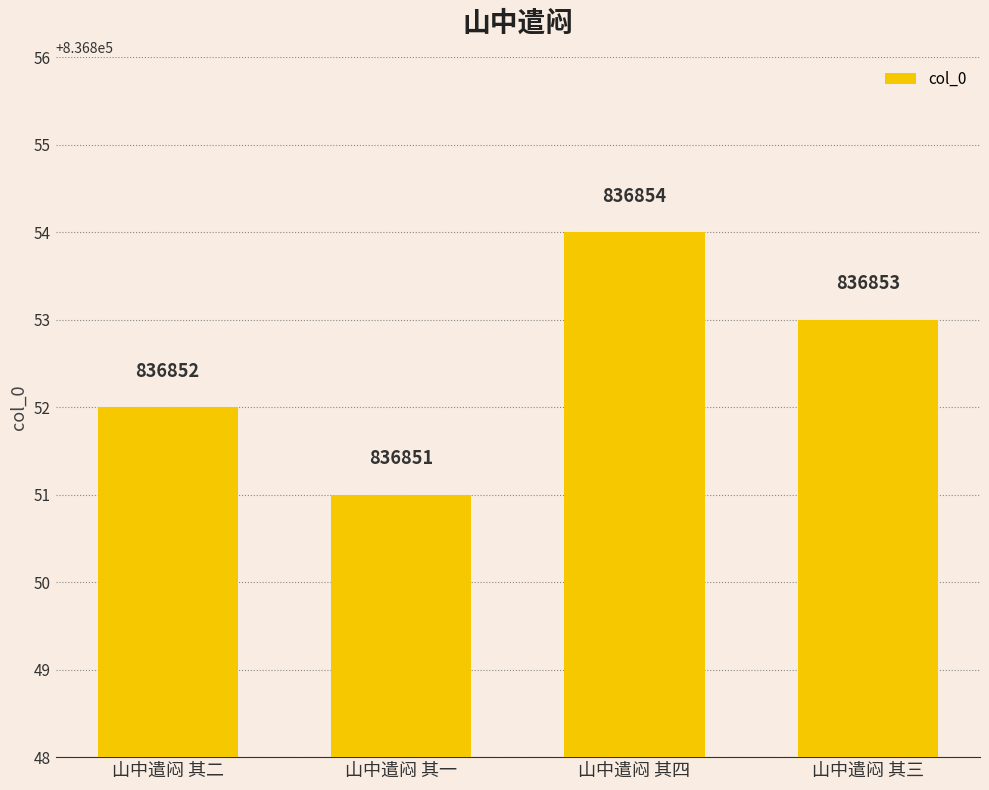

Count the values in the range 836852 to 836854.

3